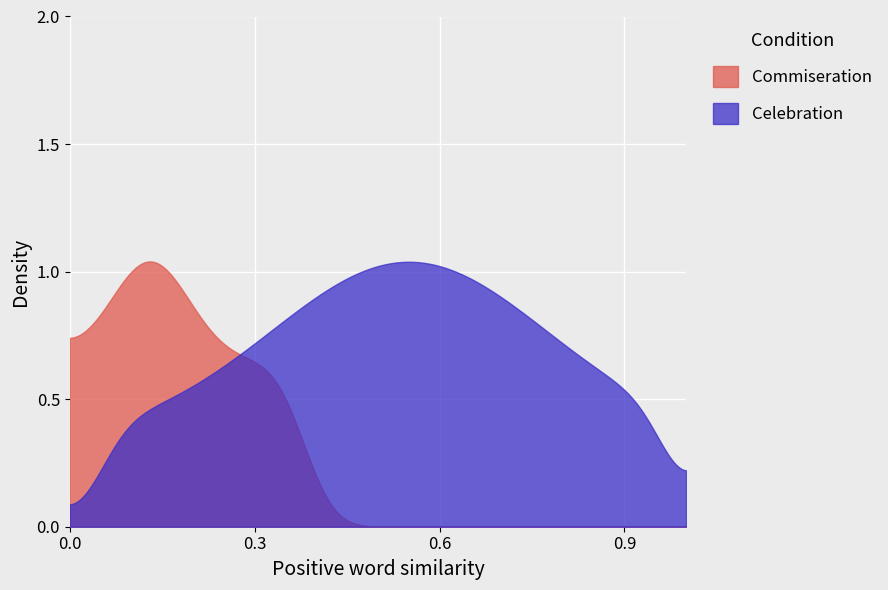

Which series has the largest range (max minus min)?

Commiseration